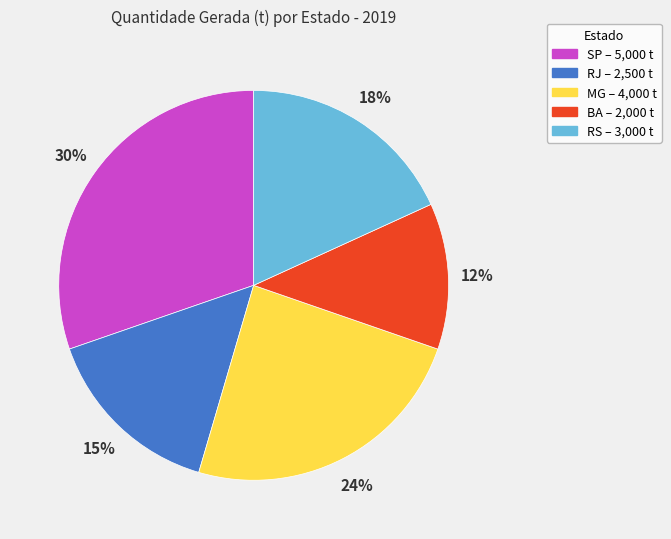

Is the sum of RS and RJ greater than half?

No